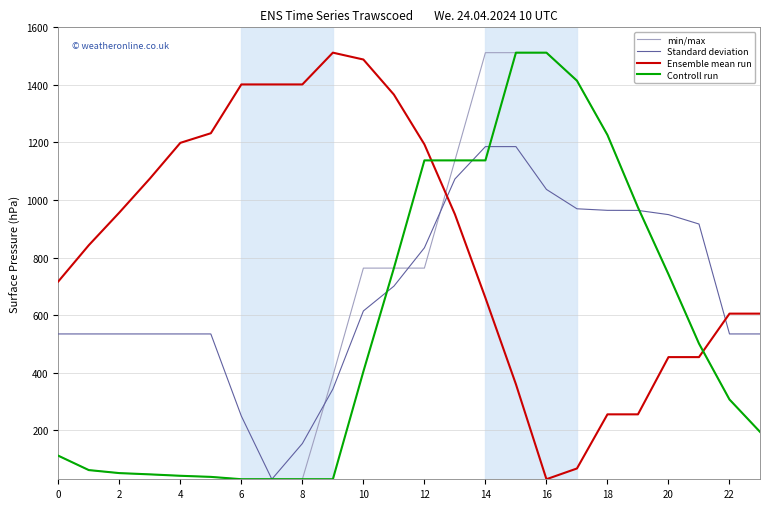

How many times do Standard deviation and Ensemble mean run cross each other?

2